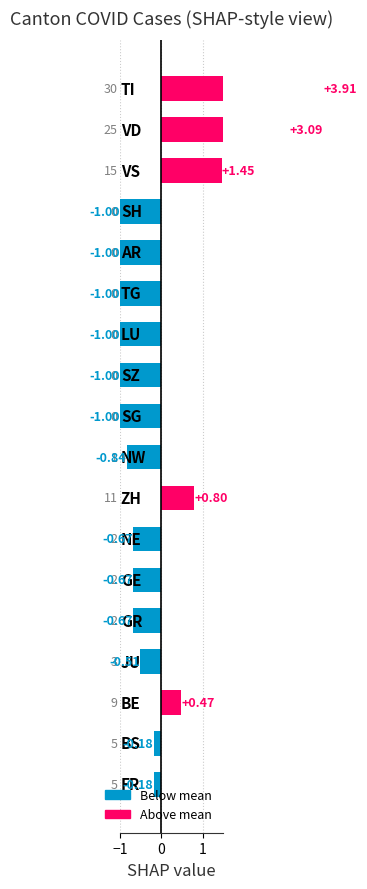

What is the greatest value displayed?

3.9